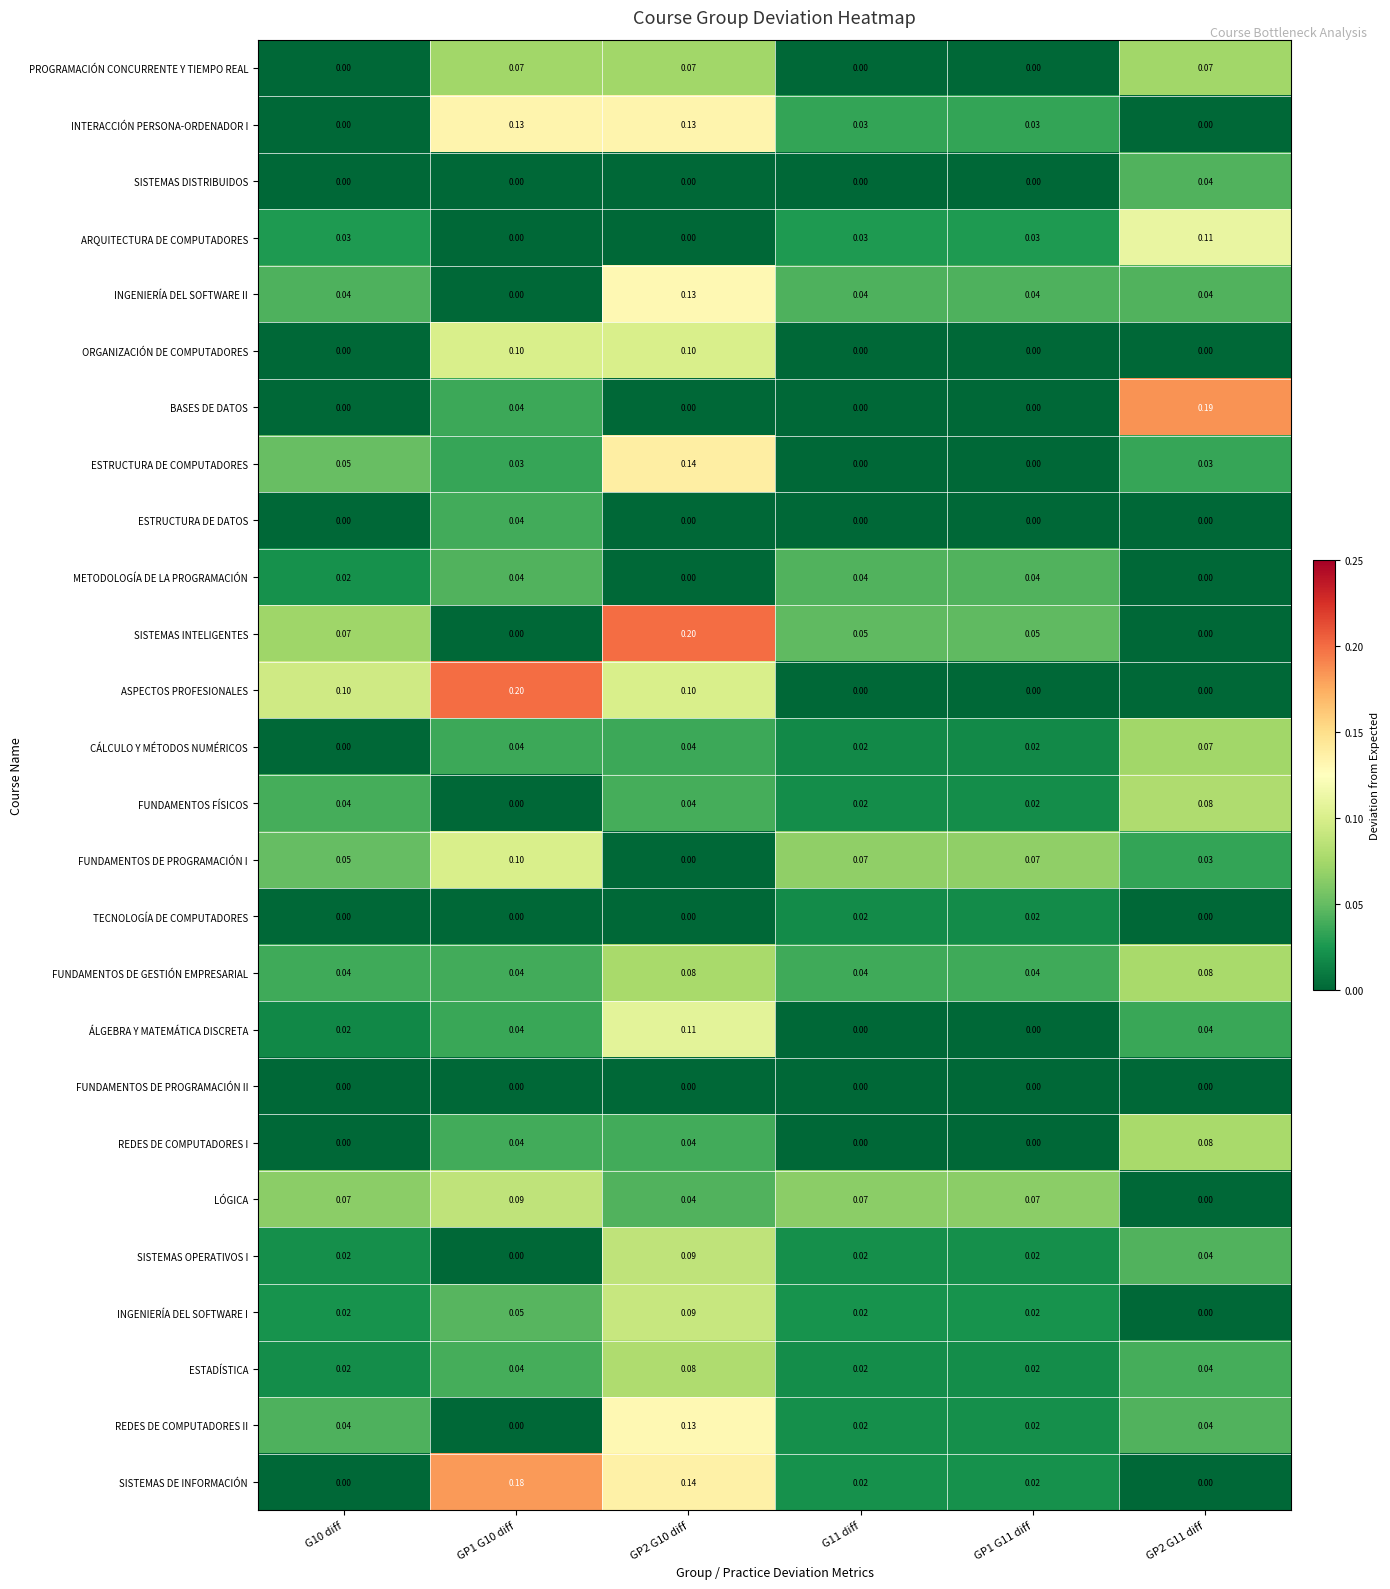

Which series changed the most between G11 diff and GP2 G11 diff?

BASES DE DATOS